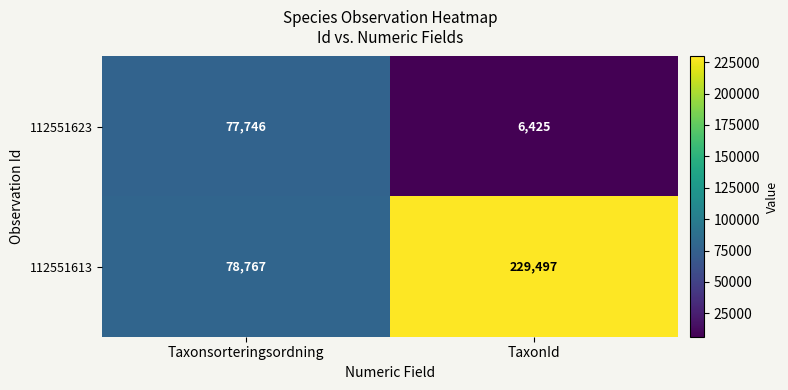

The value of 112551623 at Taxonsorteringsordning is 53372. True or false?

False